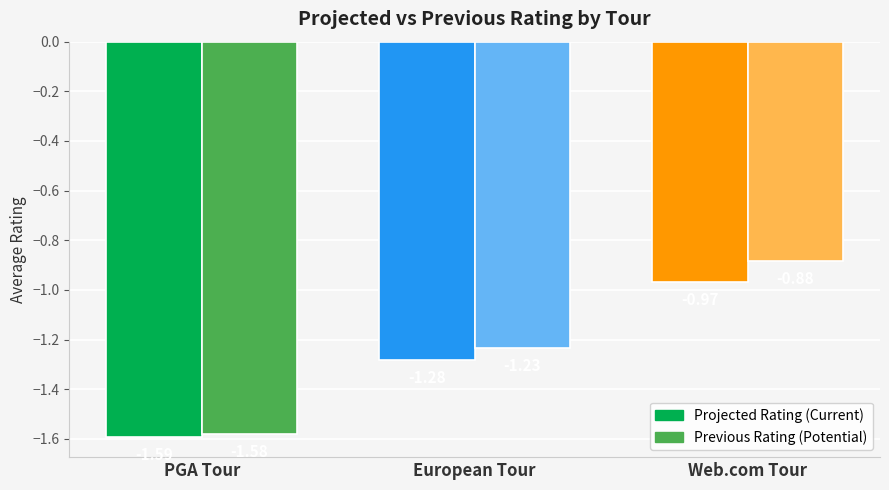

What position from the left is European Tour?

2